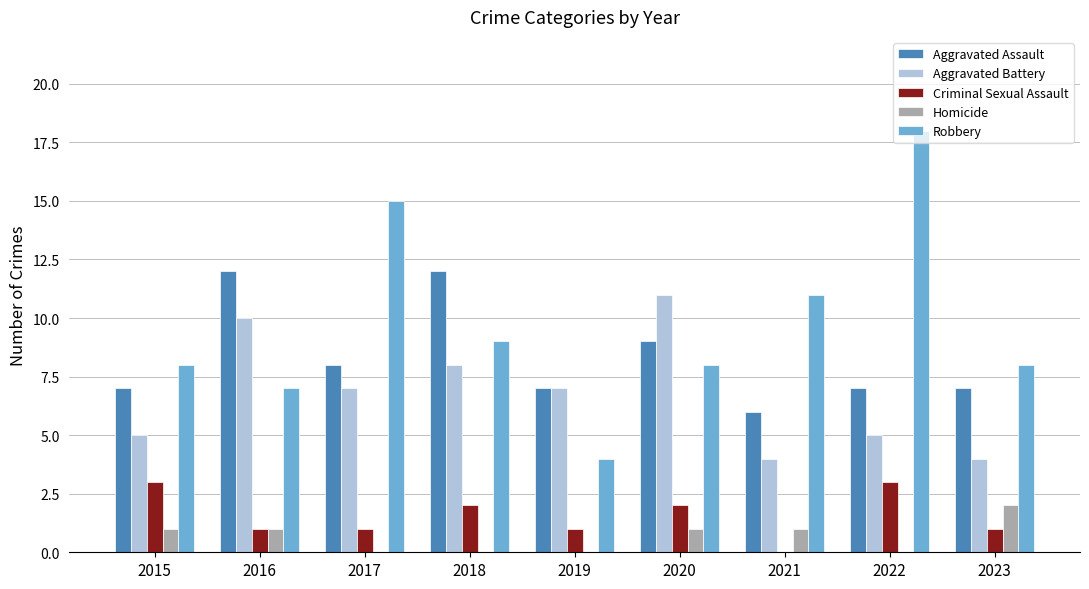

At which category does the chart reach its peak across all series?

2022